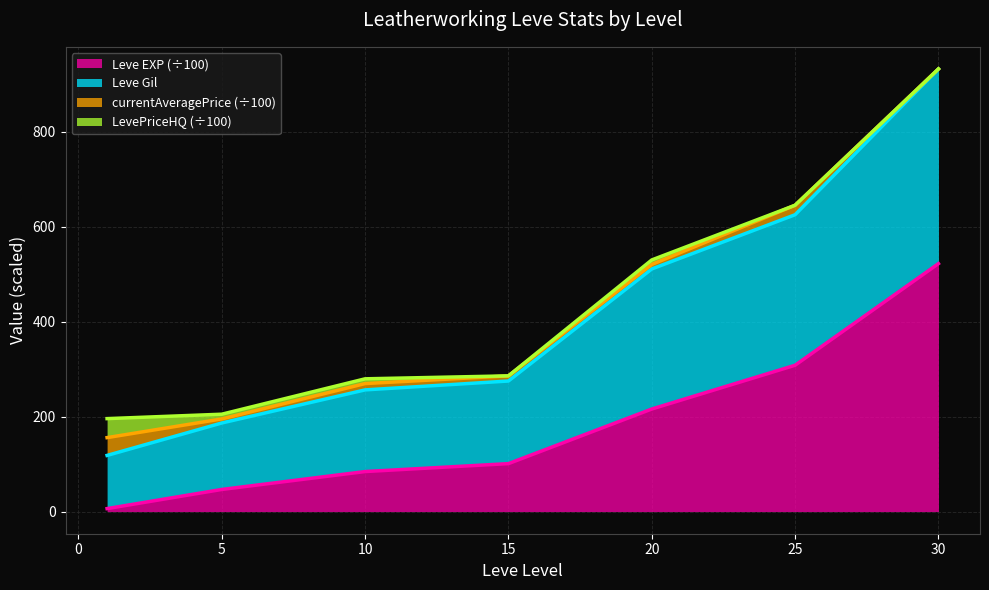

The value of Leve Gil at 20 is 511.0. True or false?

True